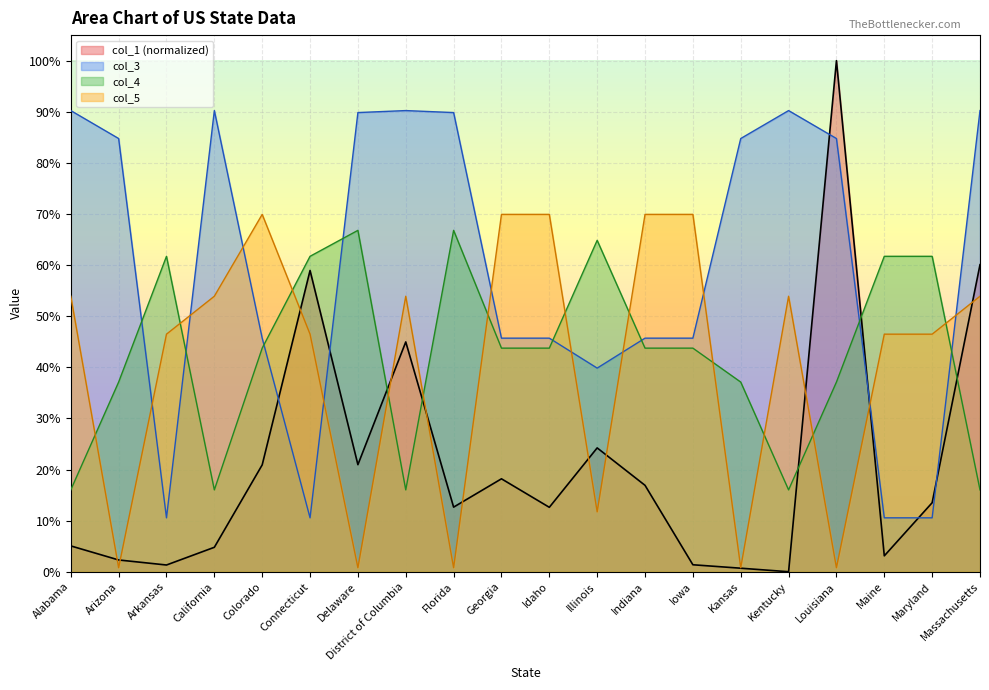

True or false: col_3 and col_4 intersect in this chart.

True